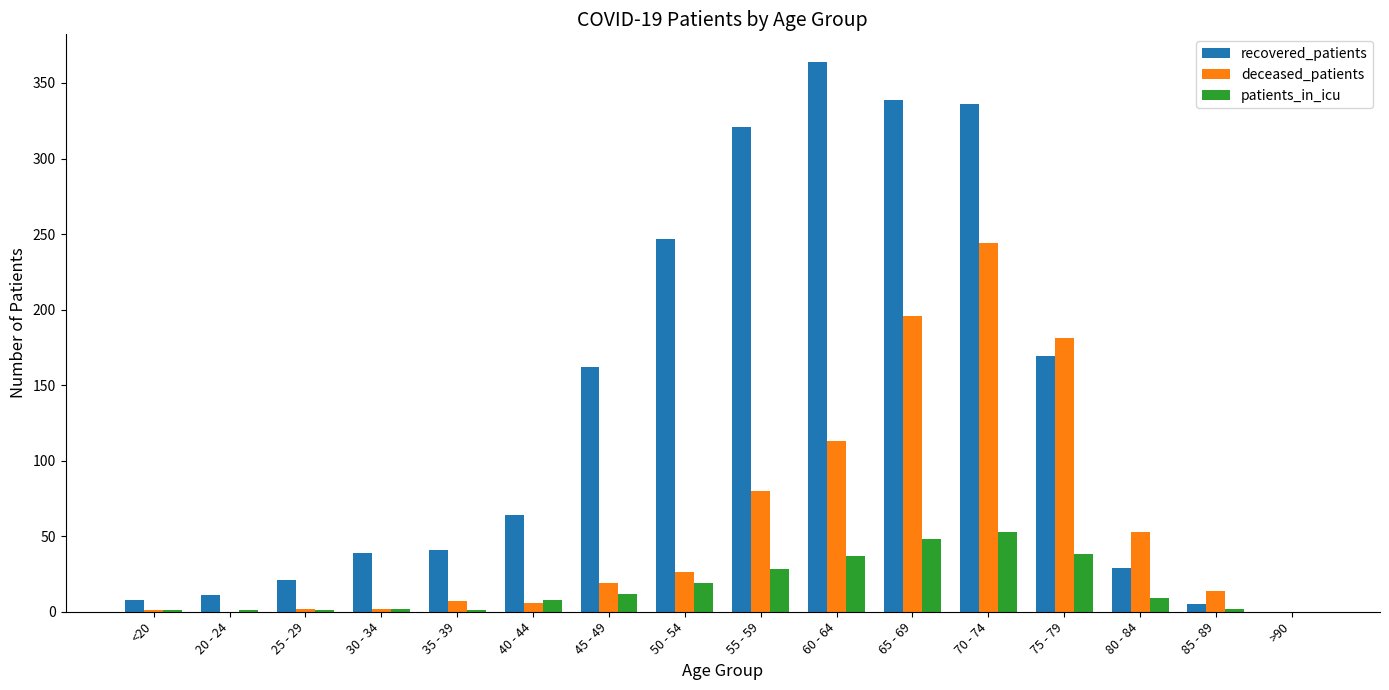

Which series has the largest total across all categories?

recovered_patients